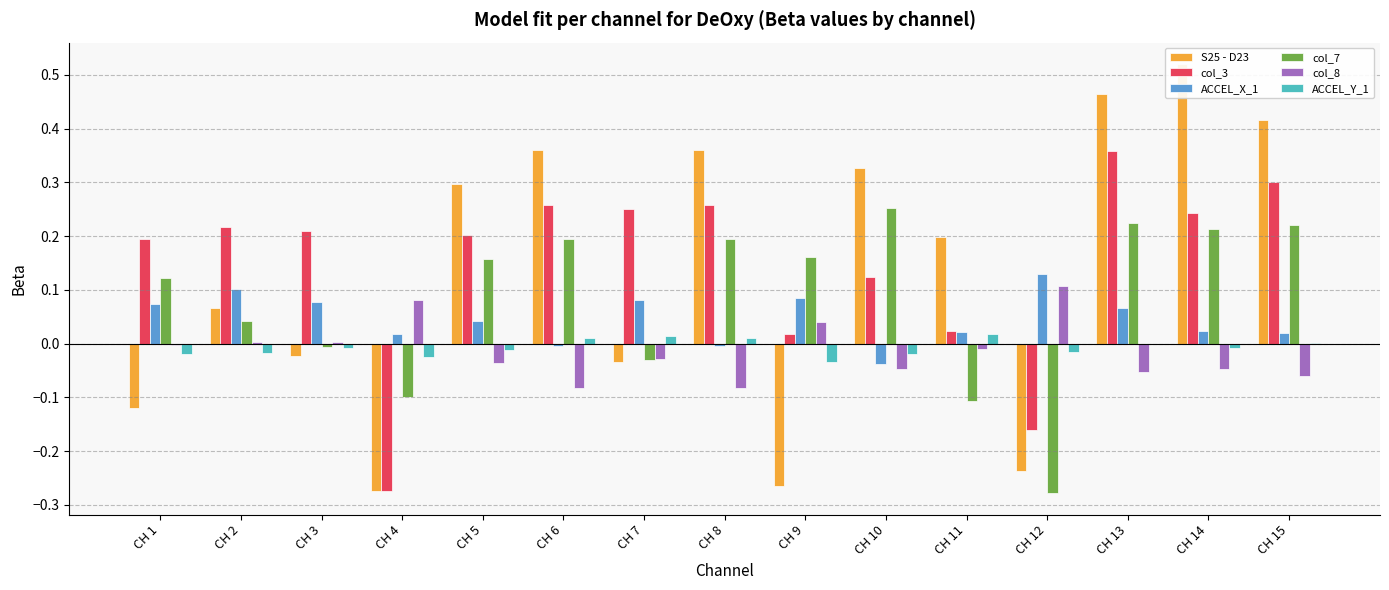

Is the value of col_3 at CH 13 greater than the value of S25 - D23 at CH 8?

No